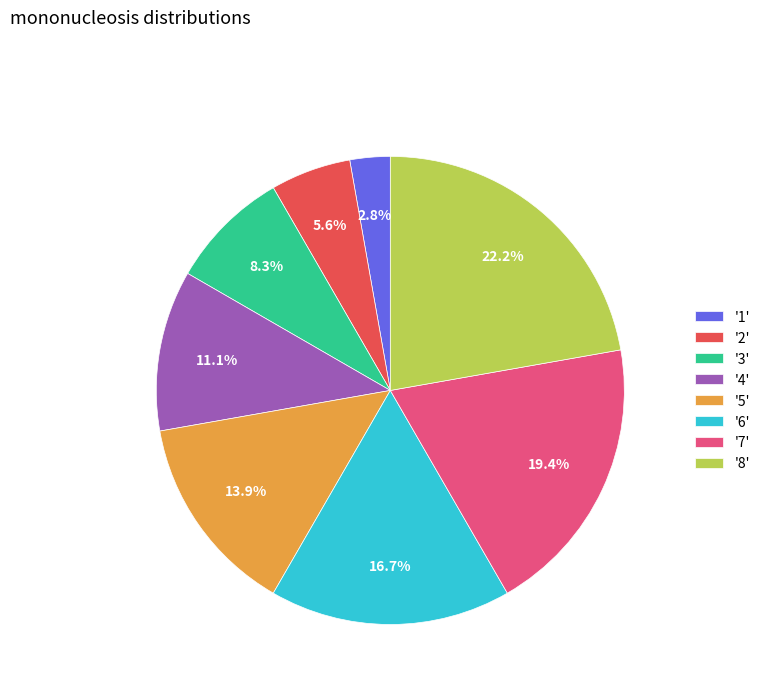

How many segments does this pie chart have?

8